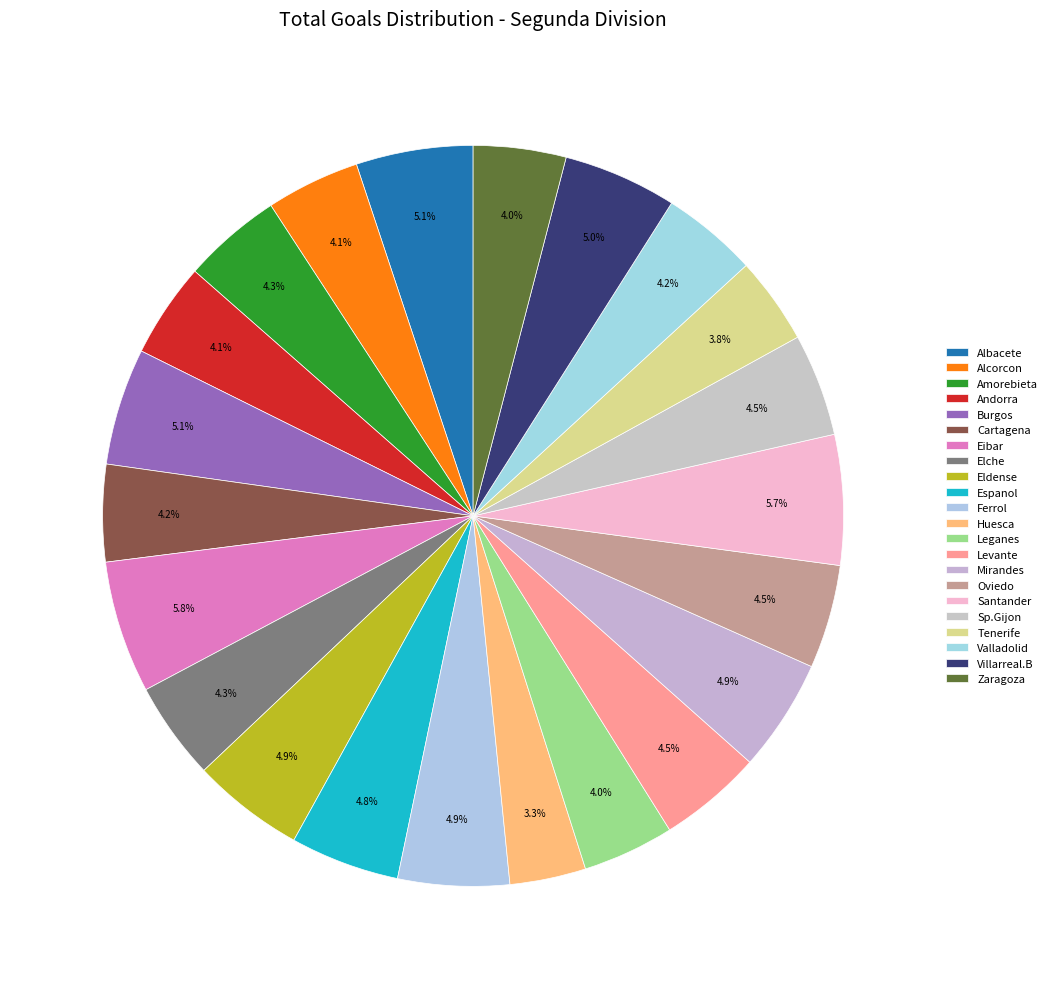

To the nearest percent, what percentage of the pie is Valladolid?

4%